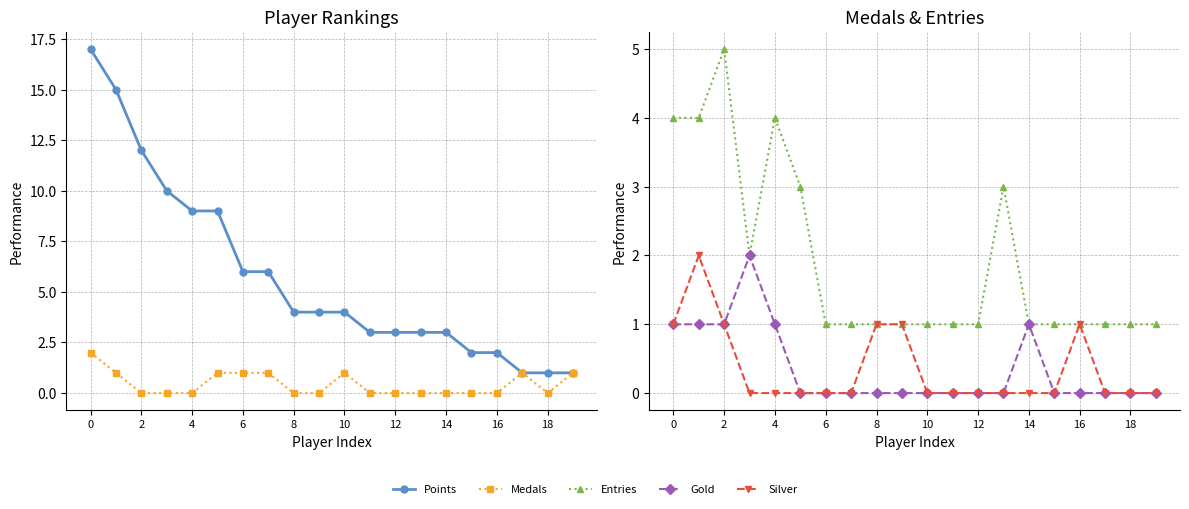

Which series has the largest range (max minus min)?

Points